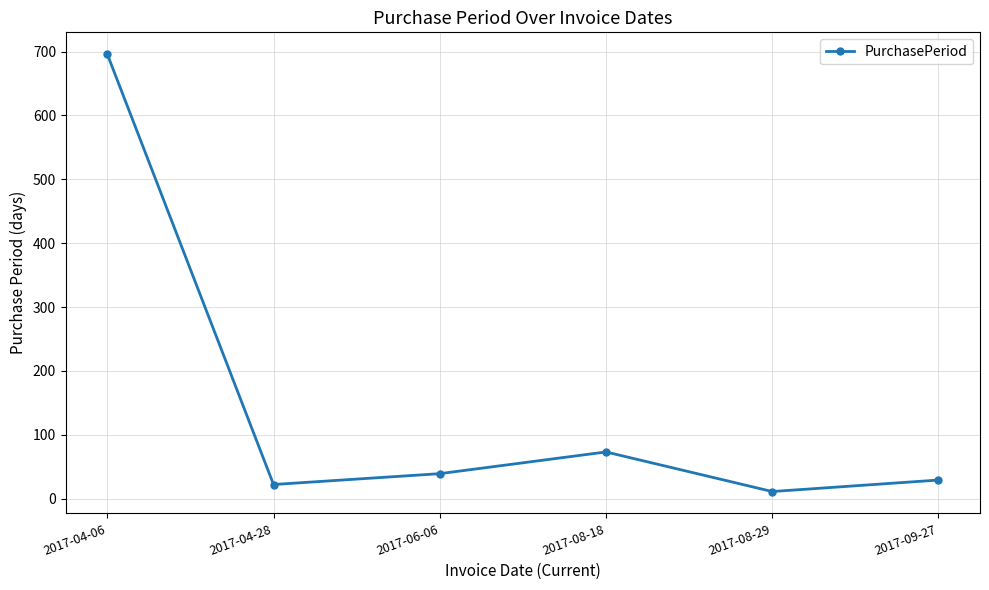

What is the difference between the second highest and minimum values?

62